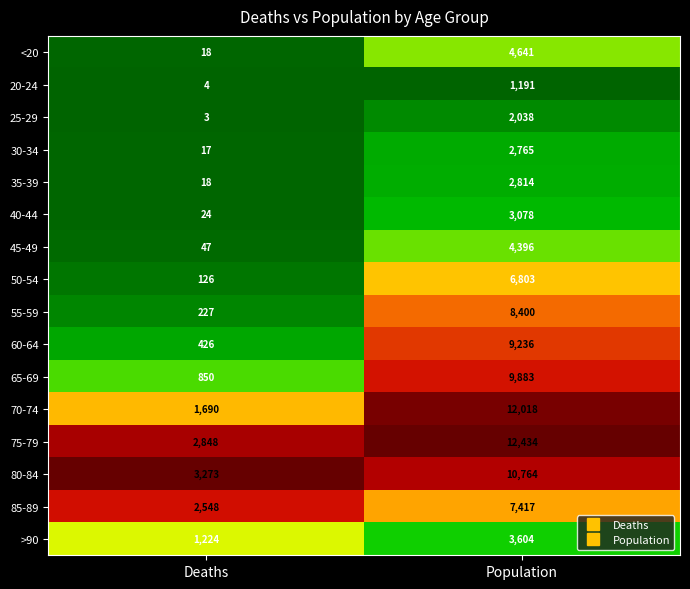

The value of 45-49 at Deaths is 47. True or false?

True